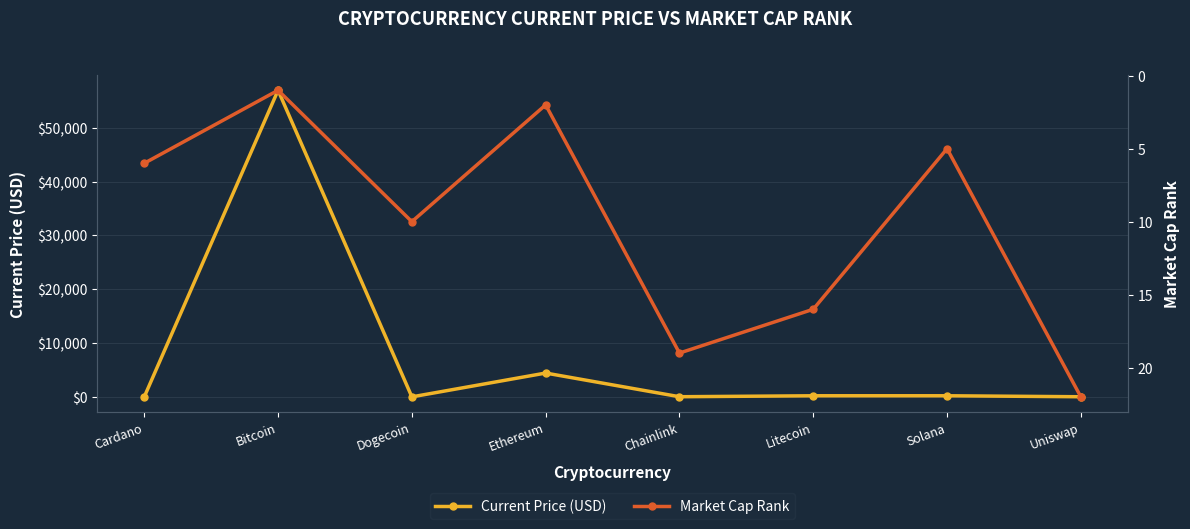

Reading right to left, list all the values displayed in this chart.

Current Price (USD): Uniswap=20.1	Solana=203.1	Litecoin=202.6	Chainlink=24.8	Ethereum=4425.7	Dogecoin=0.2	Bitcoin=56982.0	Cardano=1.6
Market Cap Rank: Uniswap=22.0	Solana=5.0	Litecoin=16.0	Chainlink=19.0	Ethereum=2.0	Dogecoin=10.0	Bitcoin=1.0	Cardano=6.0